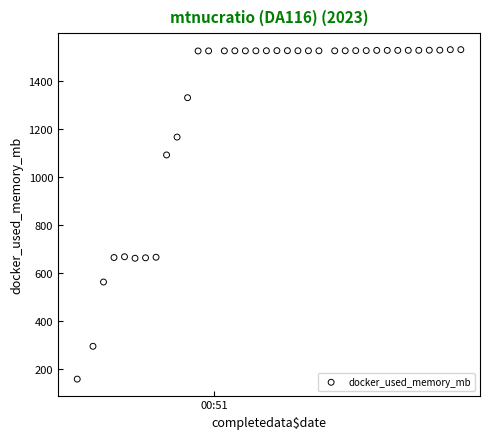

What is the range of Y values (max minus min)?

1369.2